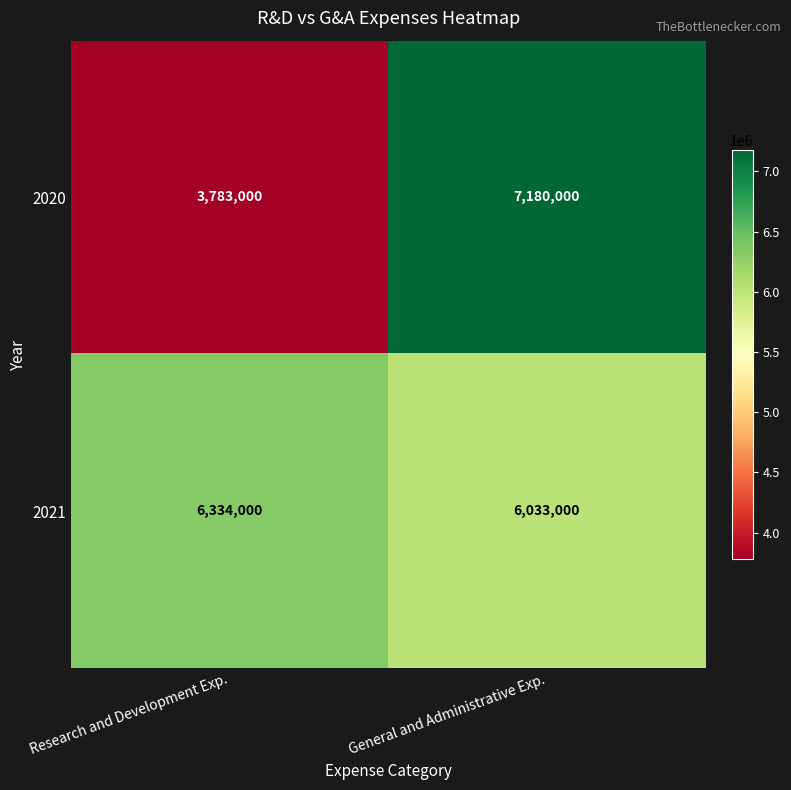

Which series has the largest total across all categories?

2021